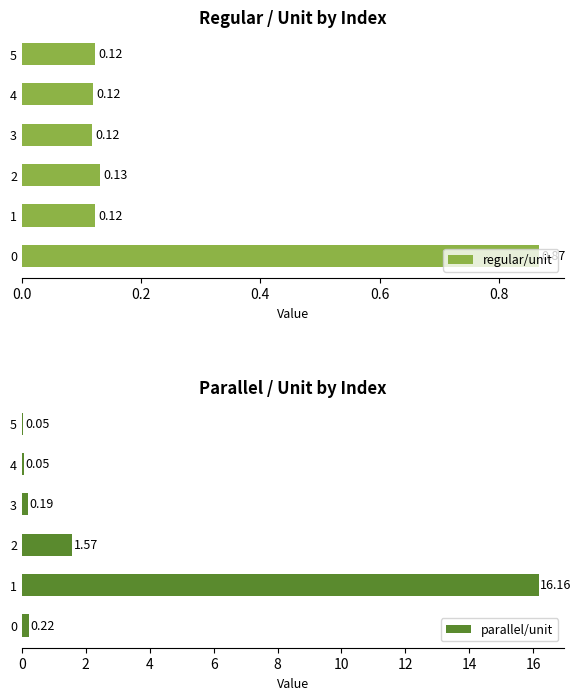

At how many categories does at least one series exceed 0?

6